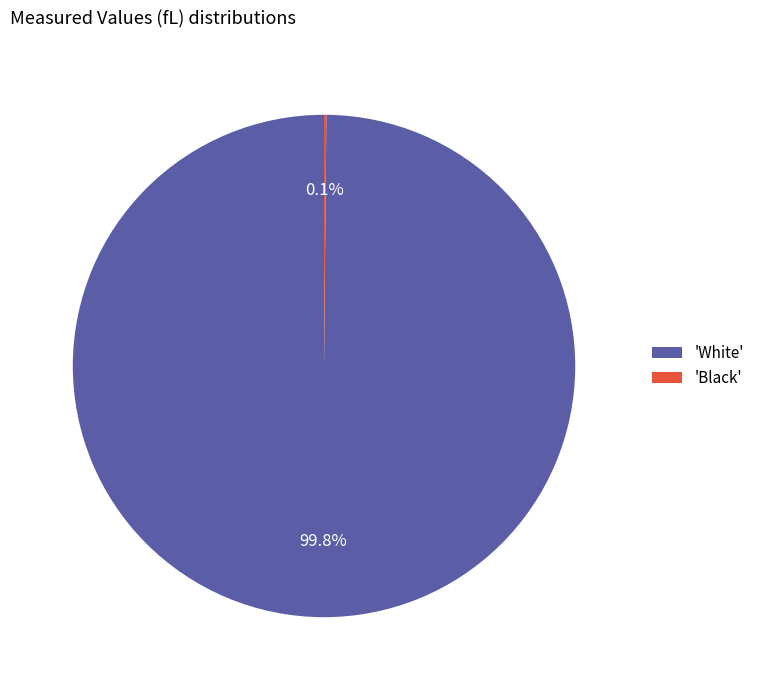

What is the largest slice in the pie chart?

'White'